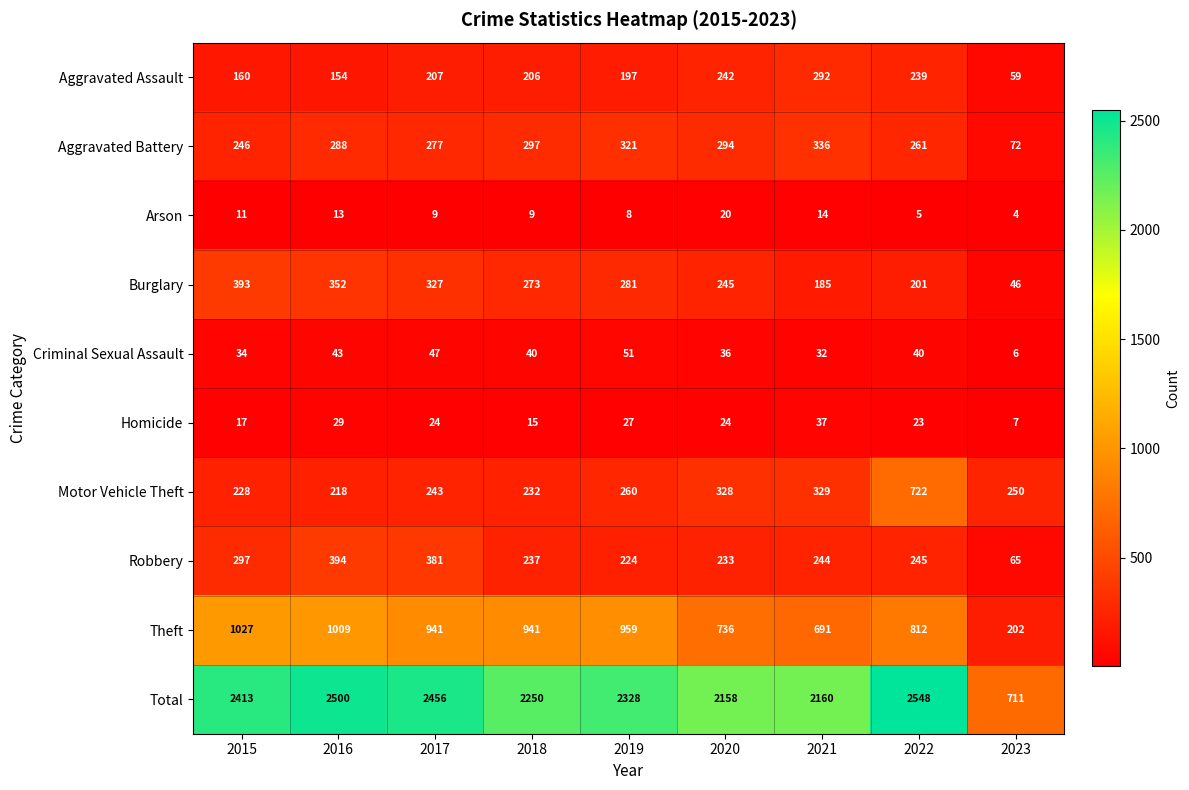

What is the difference between the second highest and minimum values in the Aggravated Assault series?

183